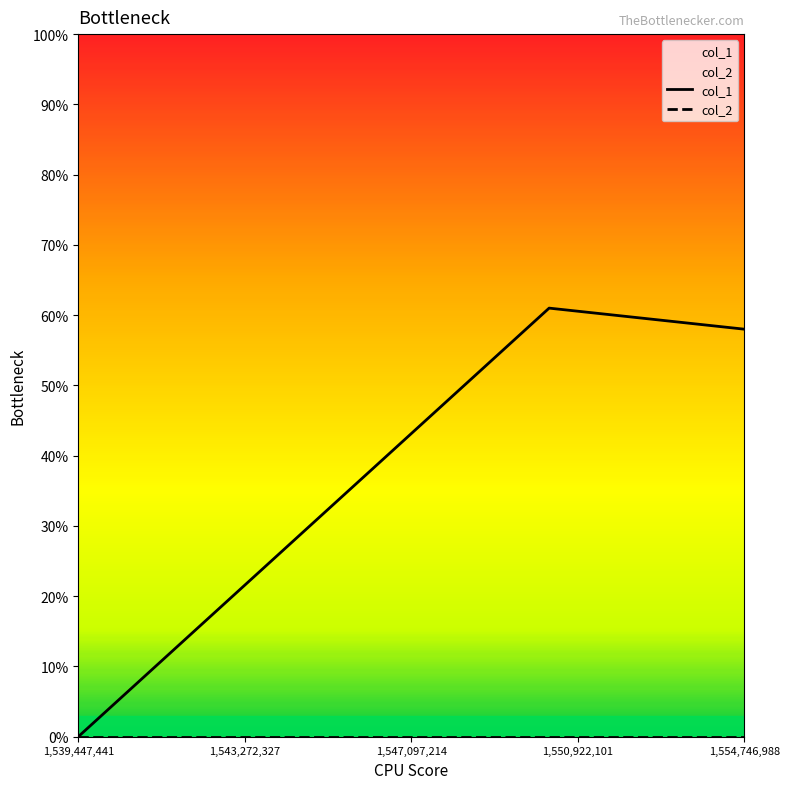

Which series has the widest spread of values?

col_1